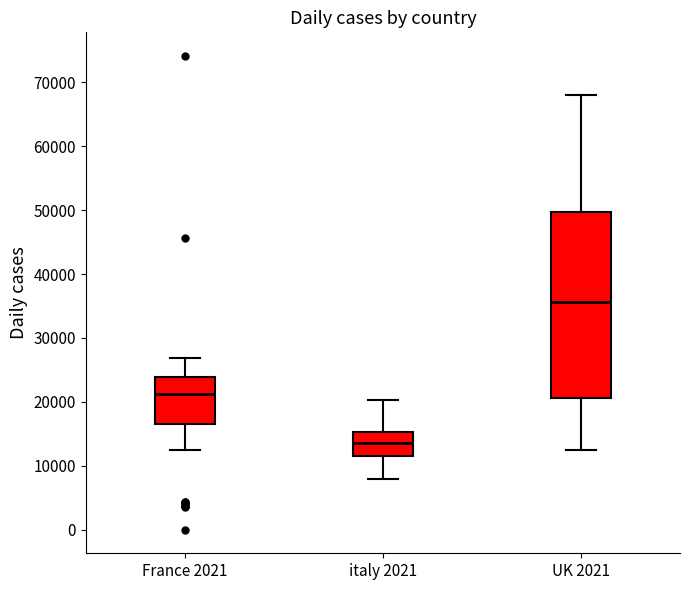

Reading left to right, read every box against the y-axis: the position of its median line, the range the box covers, and the ends of its whiskers. The values are not printed on the chart, so give them approximately, as read against the axis.

France 2021: median 21000, box 16000 to 24000, whiskers 12000 to 27000
italy 2021: median 14000, box 12000 to 15000, whiskers 8000 to 20000
UK 2021: median 36000, box 21000 to 50000, whiskers 12000 to 68000